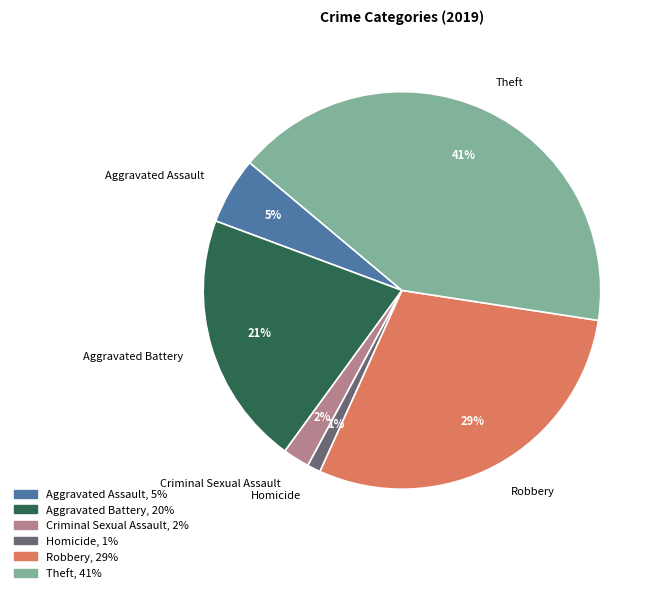

Is there a majority slice in this chart?

No